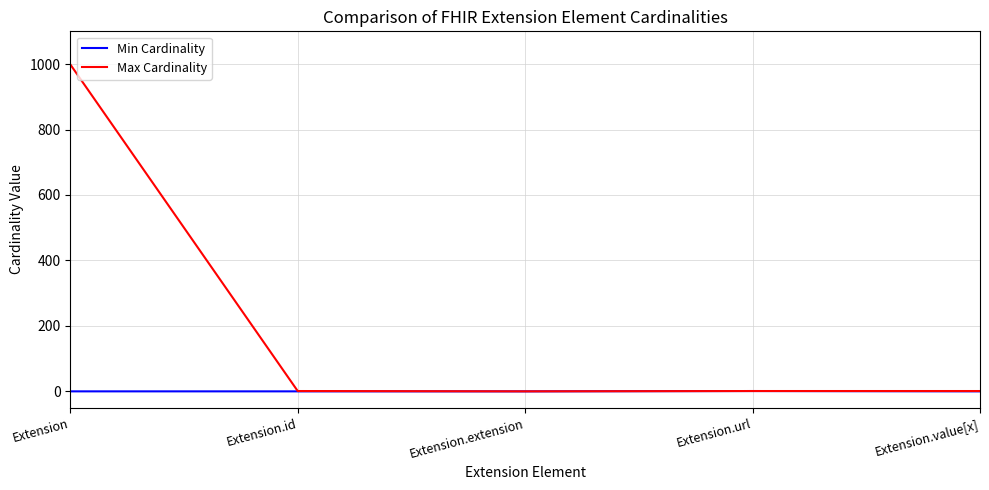

What is the difference between the maximum and minimum values in the Max Cardinality series?

999